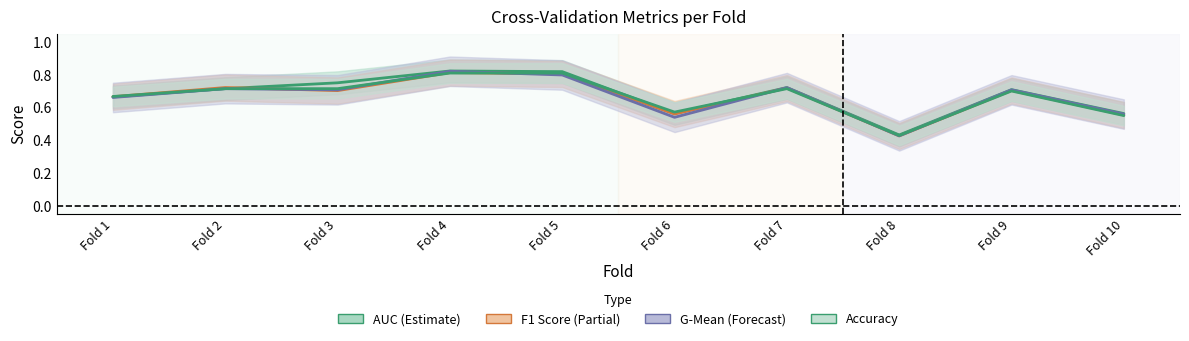

What is the maximum value shown in the chart?

0.8